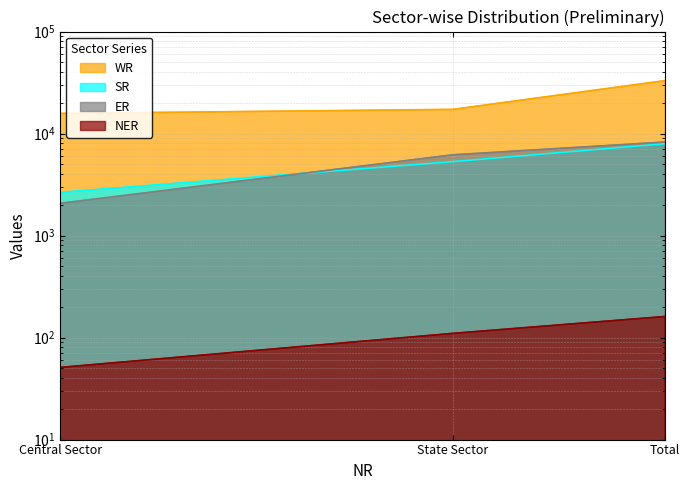

Which category has the highest value in the SR series?

Total